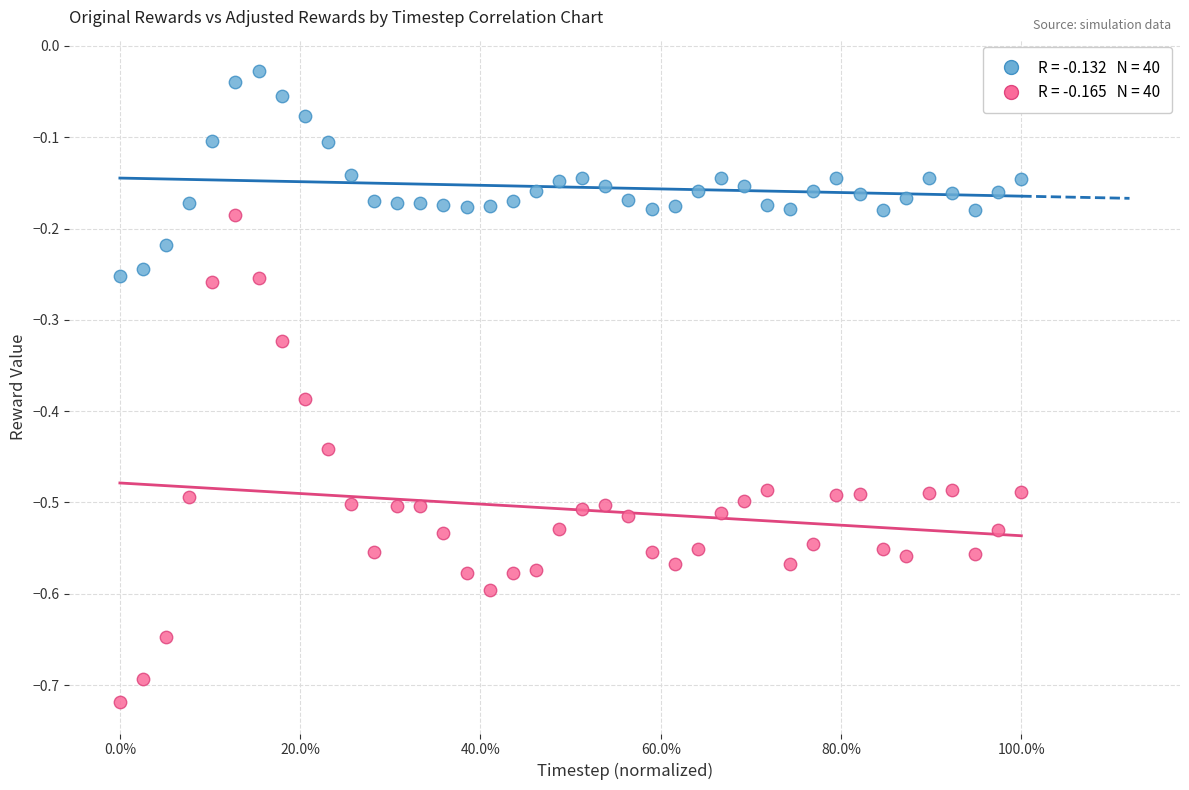

Across all data points, what is the range of Y values (max minus min)?

0.7